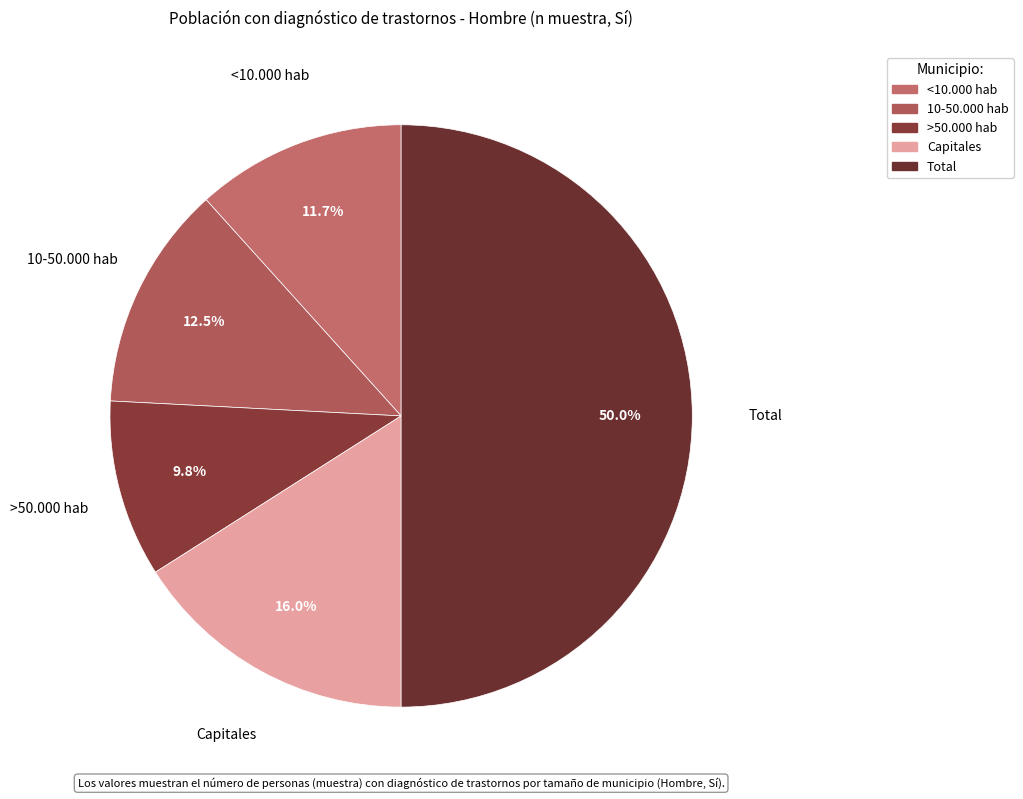

To the nearest percent, what is the combined percentage of <10.000 hab and Total?

62%